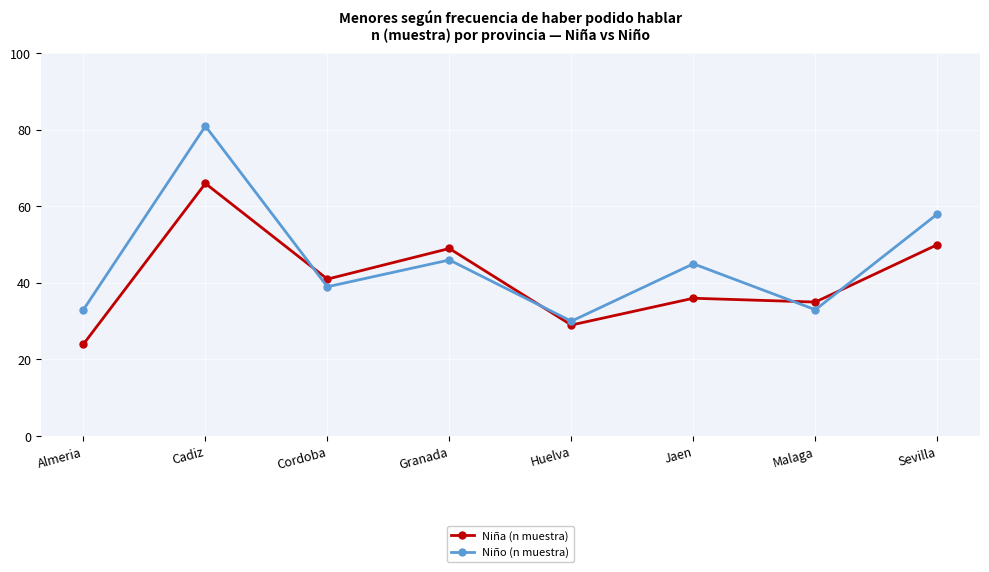

At Sevilla, list the series in order from largest to smallest.

Niño (n muestra), Niña (n muestra)